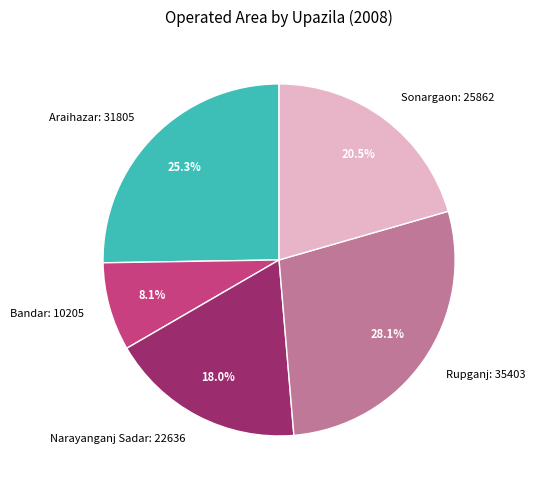

Is Sonargaon: 25862 the majority of the pie?

No